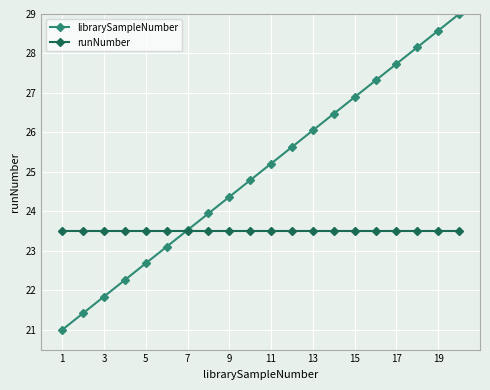

Rank the series by their maximum value, from highest to lowest.

librarySampleNumber, runNumber